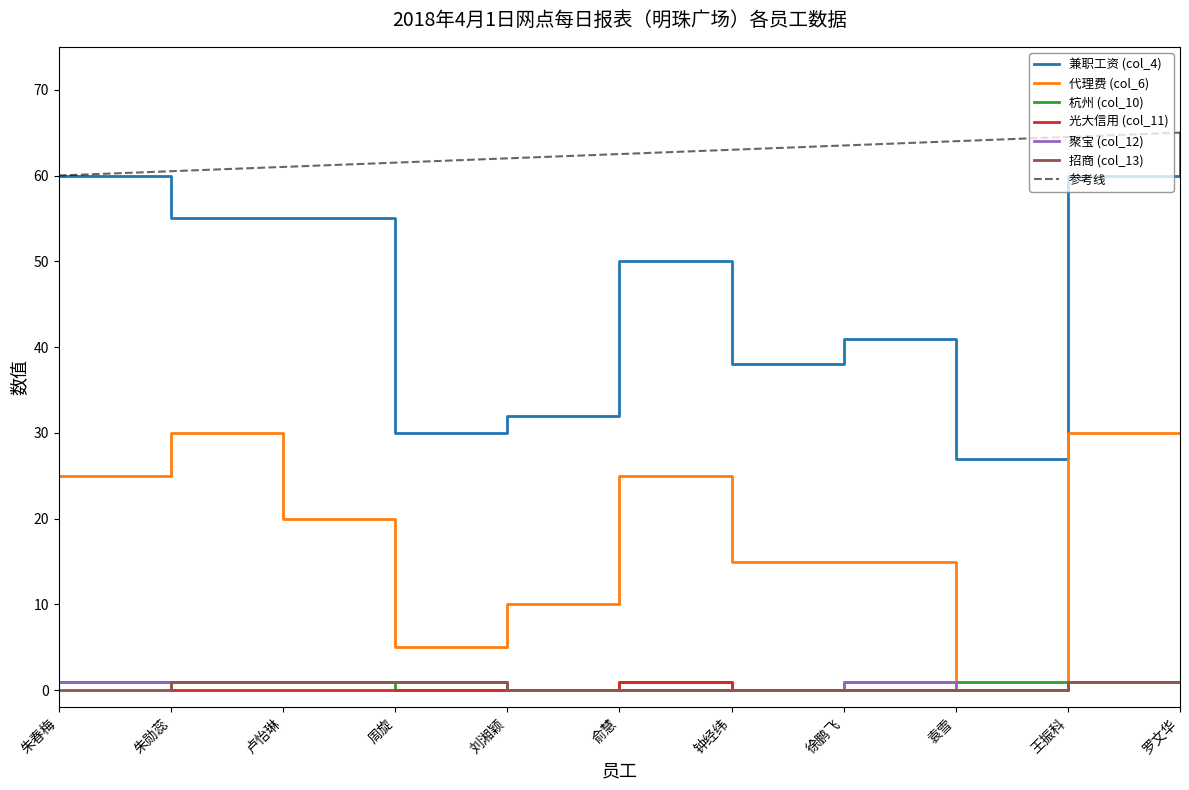

Rank the categories by 兼职工资 (col_4) value from highest to lowest.

罗文华, 朱春梅, 王振科, 朱勋蕊, 卢怡琳, 俞慧, 徐鹏飞, 钟经纬, 刘湘颖, 周旋, 袁雪